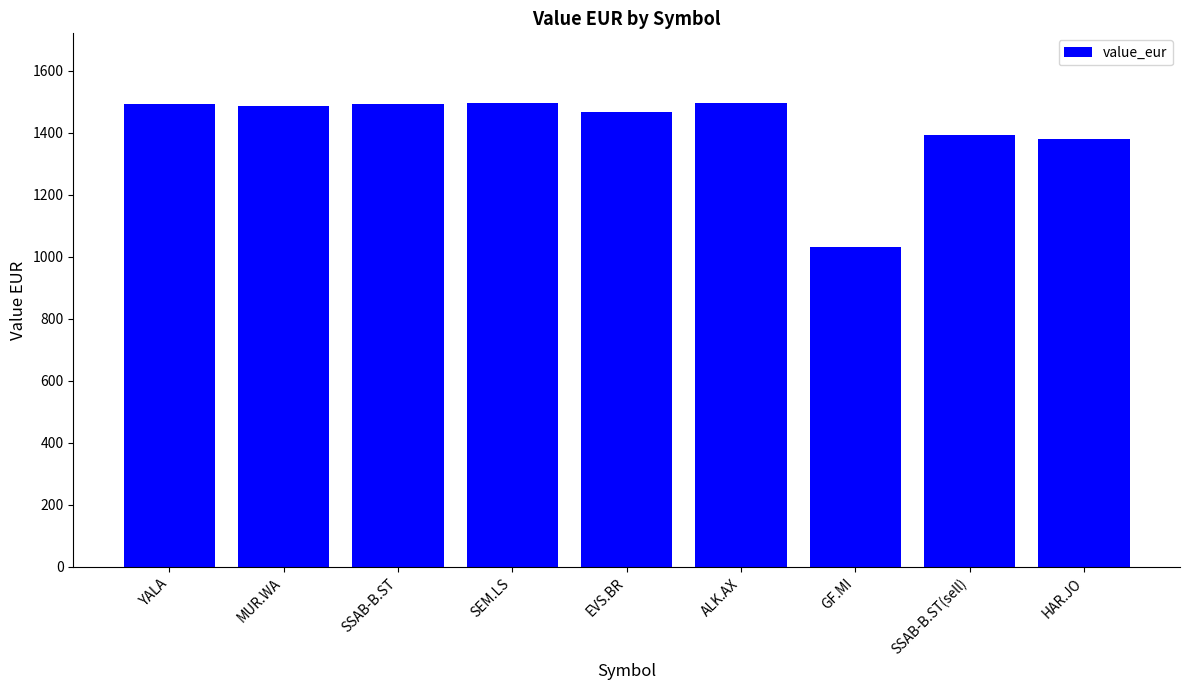

The chart shows a value of 1381.7 at HAR.JO. True or false?

True